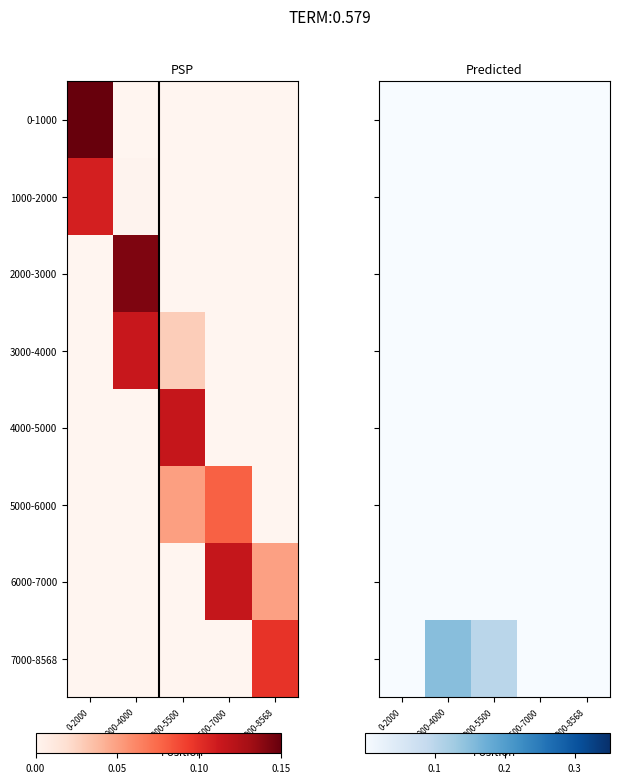

At 5500-7000, list the series in order from smallest to largest.

0-1000, 1000-2000, 2000-3000, 3000-4000, 4000-5000, 5000-6000, 6000-7000, 7000-8568